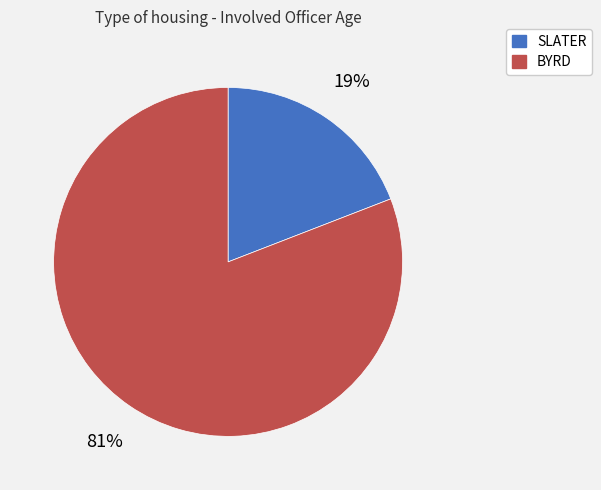

To the nearest percent, what is the combined percentage of SLATER and BYRD?

100%